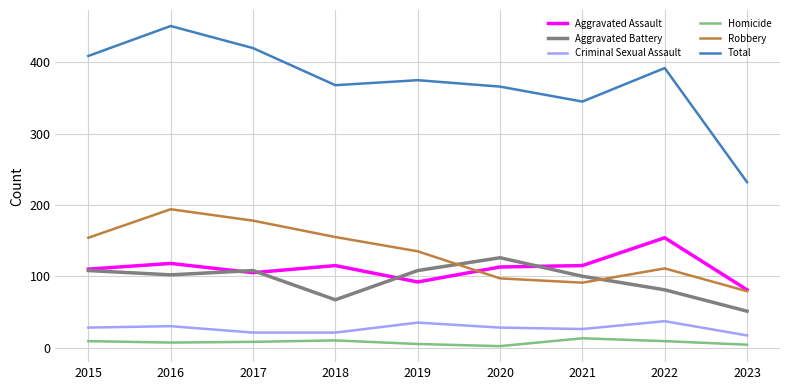

Read the Homicide value at 2018, to the nearest 5.

10